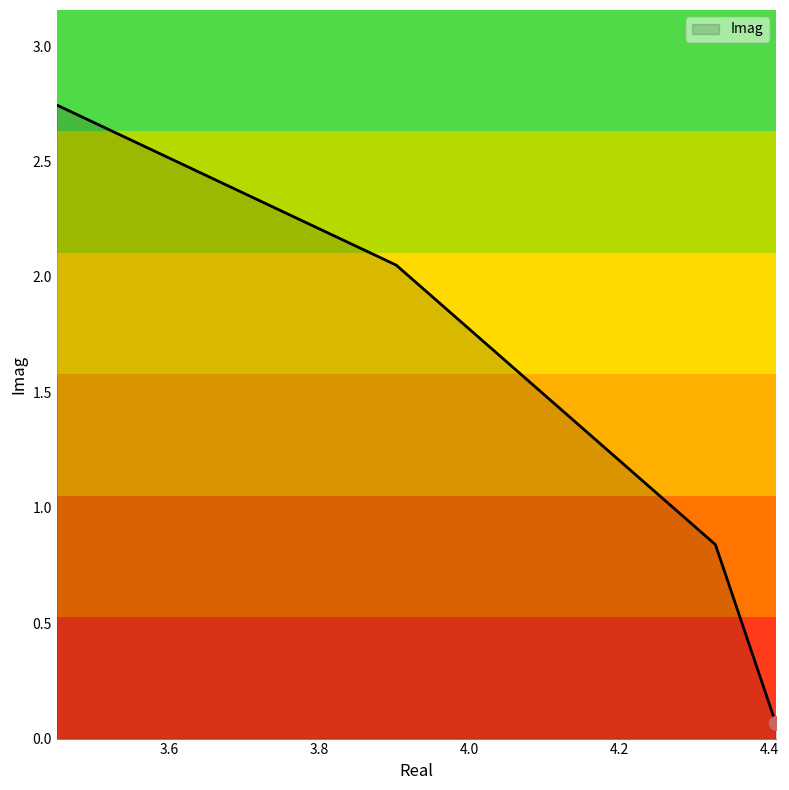

What is the difference between the second highest and minimum values?

2.0